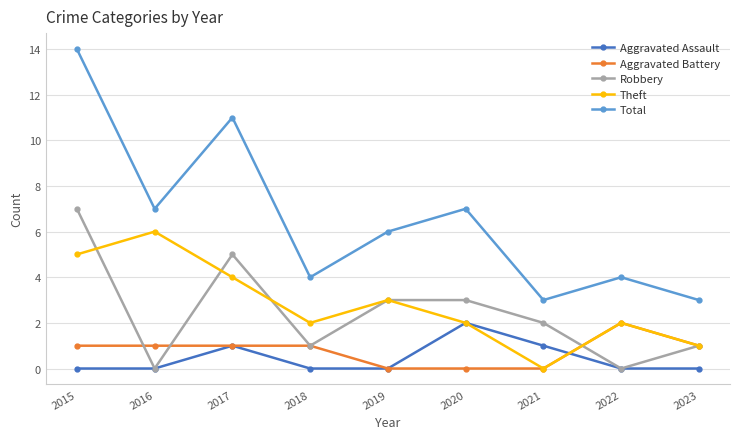

At which category is the sum across all series the highest?

2015